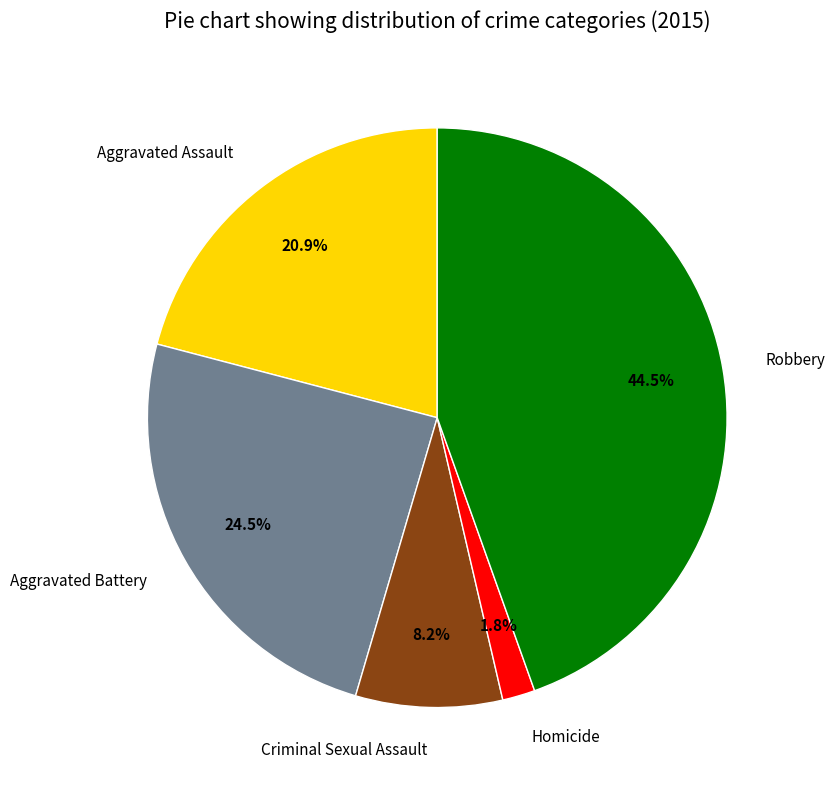

Rank the categories by value from lowest to highest.

Homicide, Criminal Sexual Assault, Aggravated Assault, Aggravated Battery, Robbery